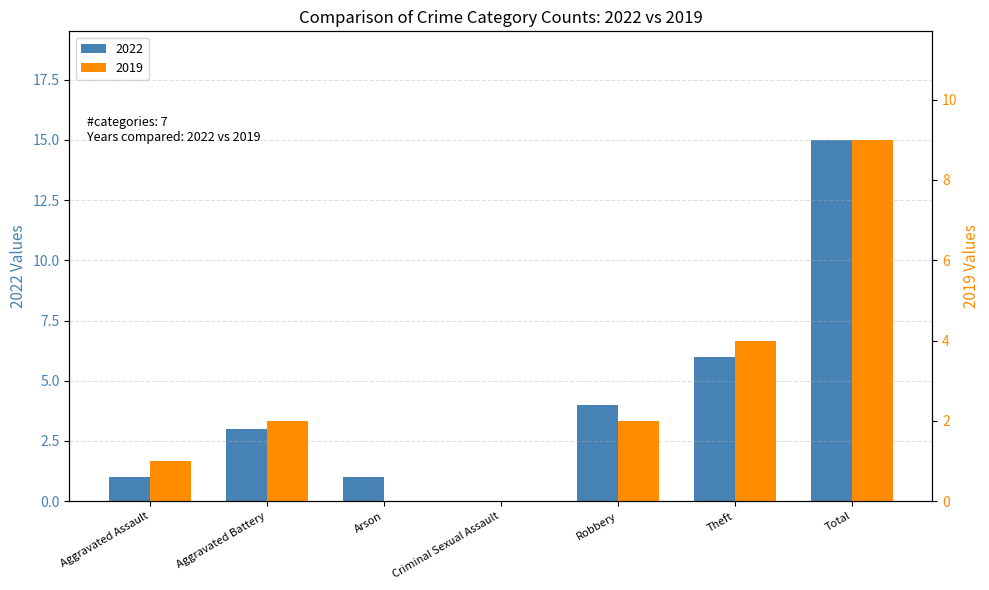

Where is 2019 nearest to the value 4?

Theft